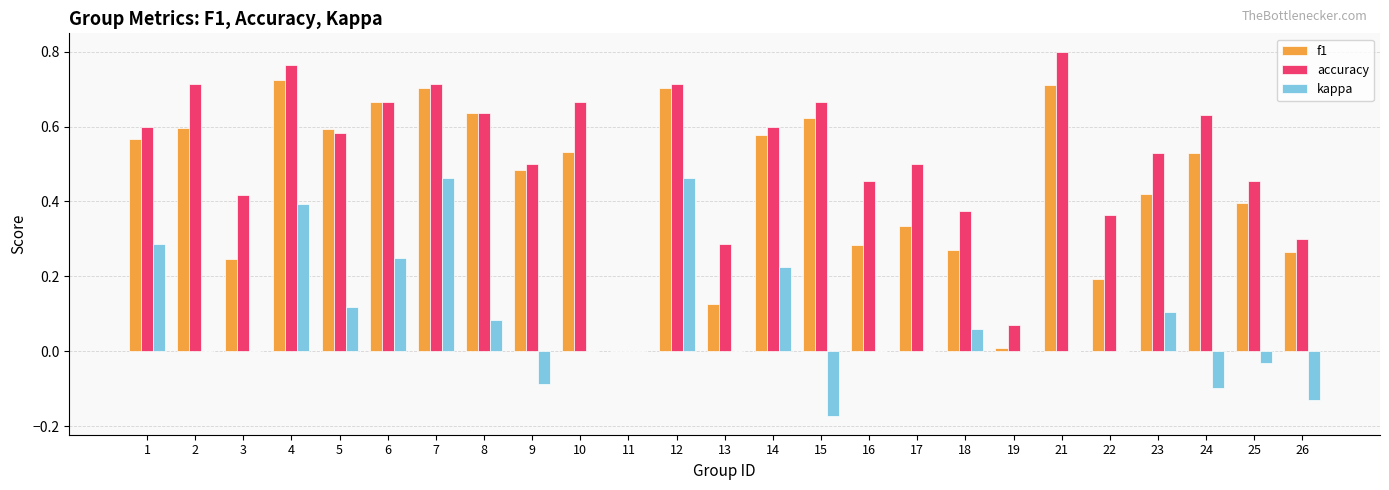

Is the value of kappa at 14 greater than the value of f1 at 19?

Yes